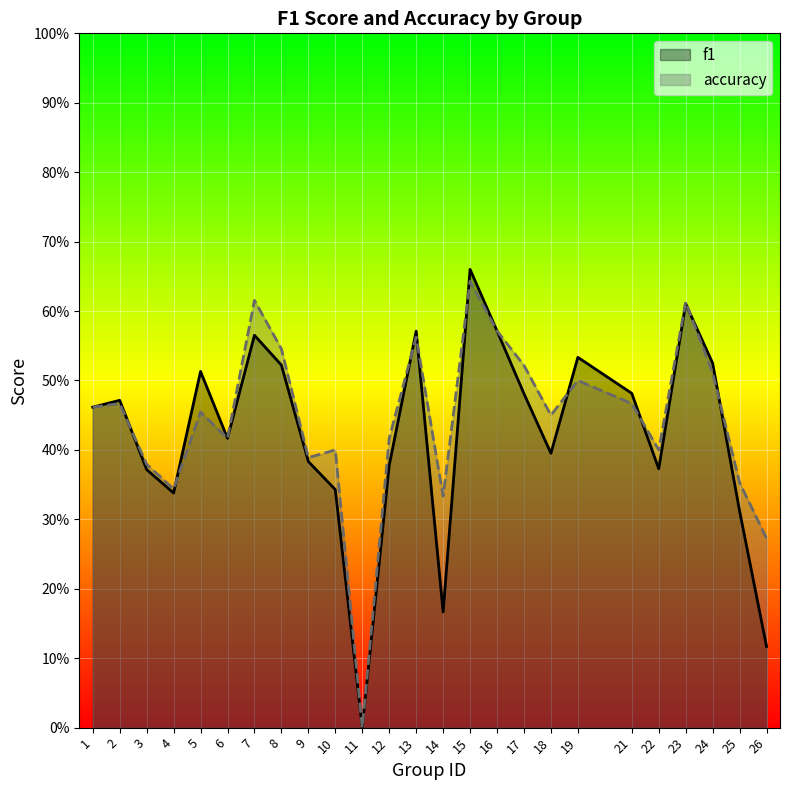

Where is the first local minimum for f1?

4